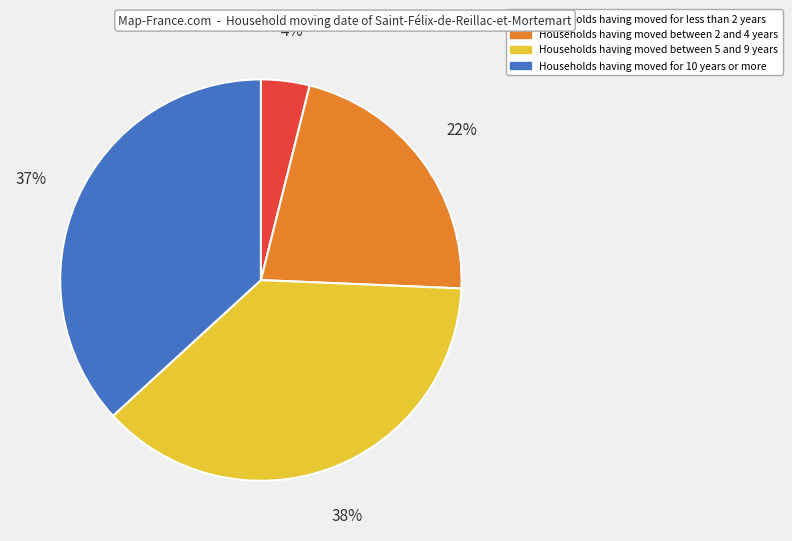

To the nearest percent, what is the average slice percentage?

25%